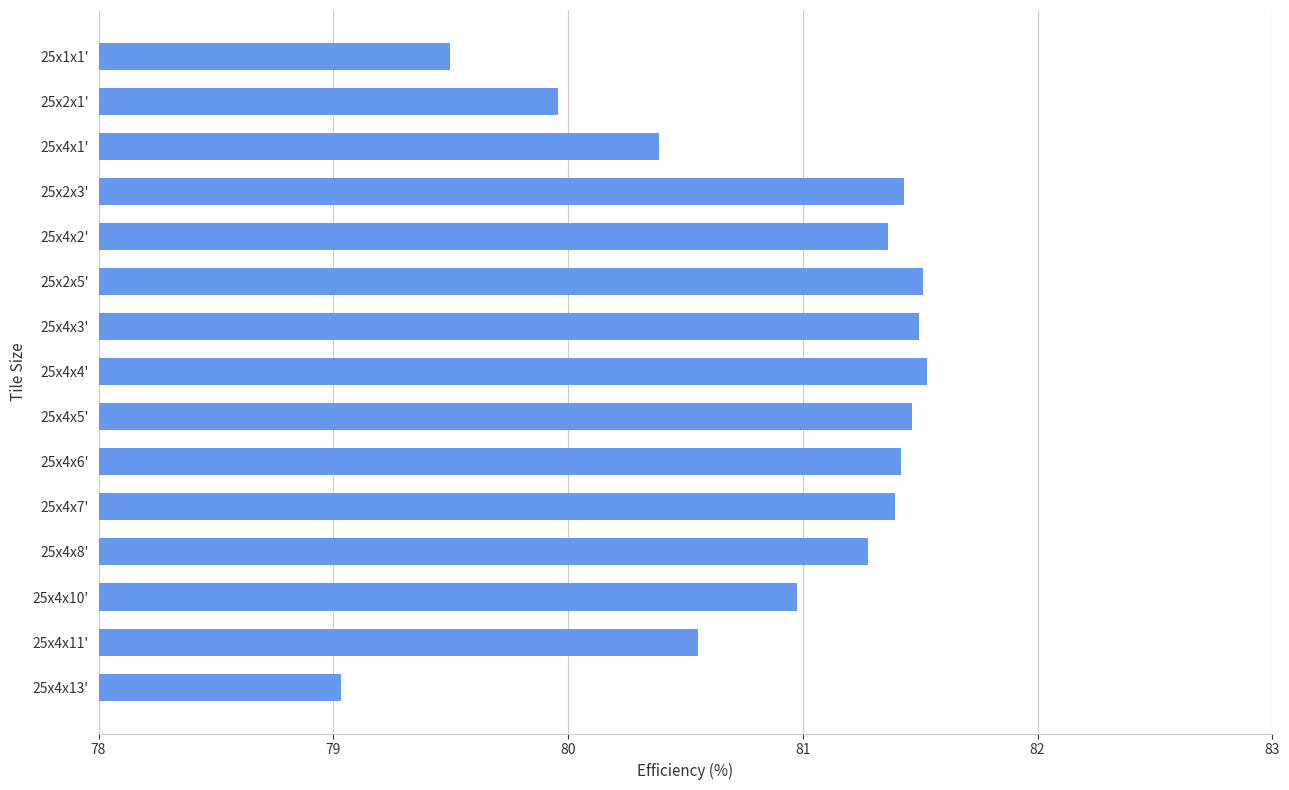

True or false: the data shows 106.4 at 25x4x10'.

False